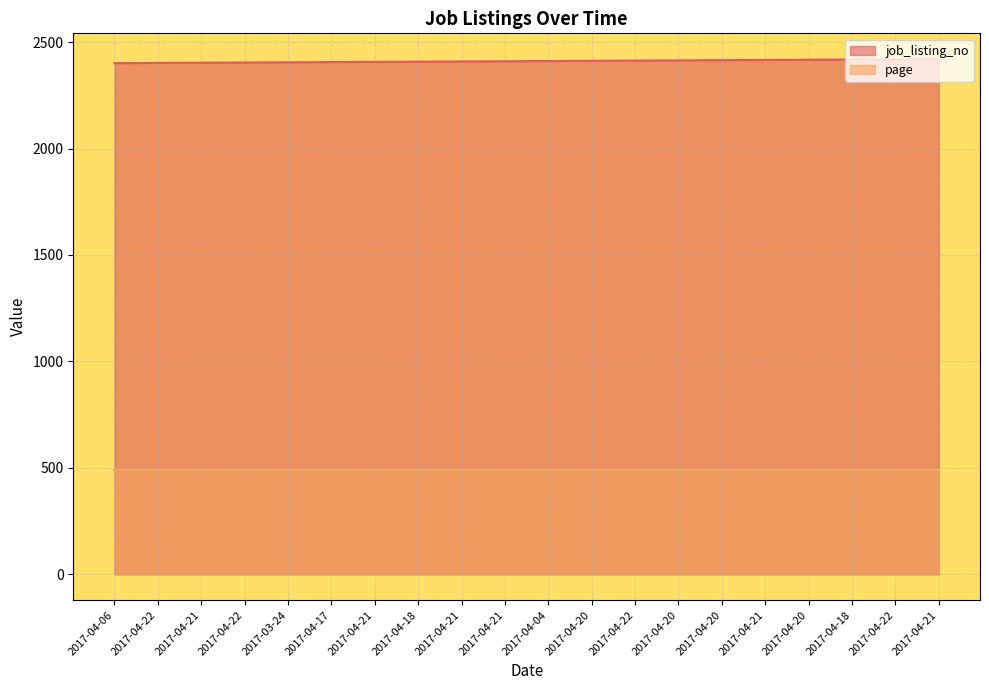

What value does the data have at 2017-04-04, to the nearest 5?

2410